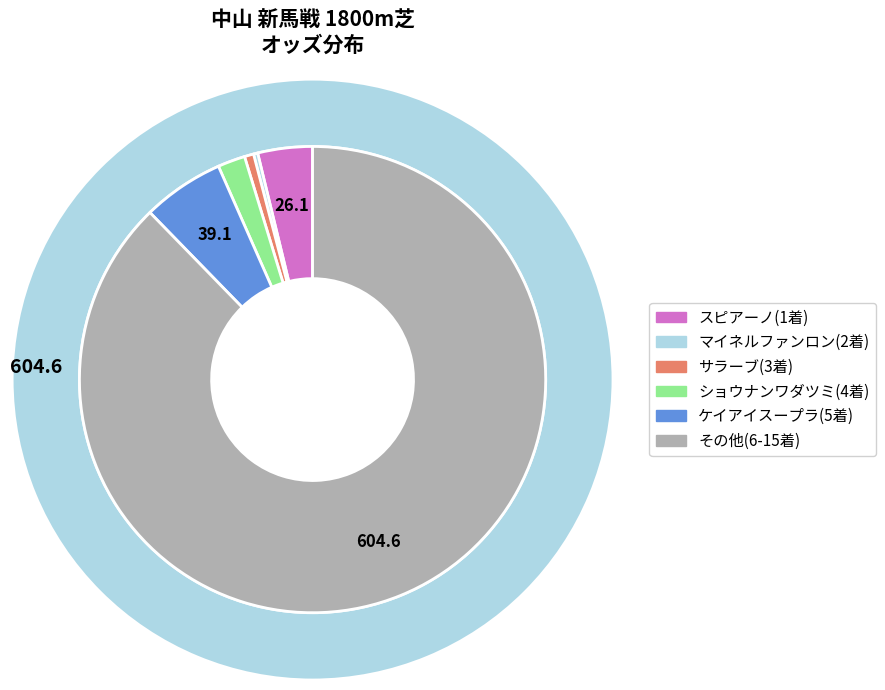

Is it true that ハッスルボーイ is 31% of the pie?

False